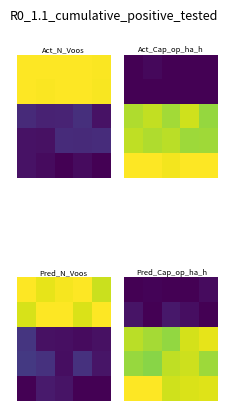

What is the approximate value of row_4 at 4?

0.9